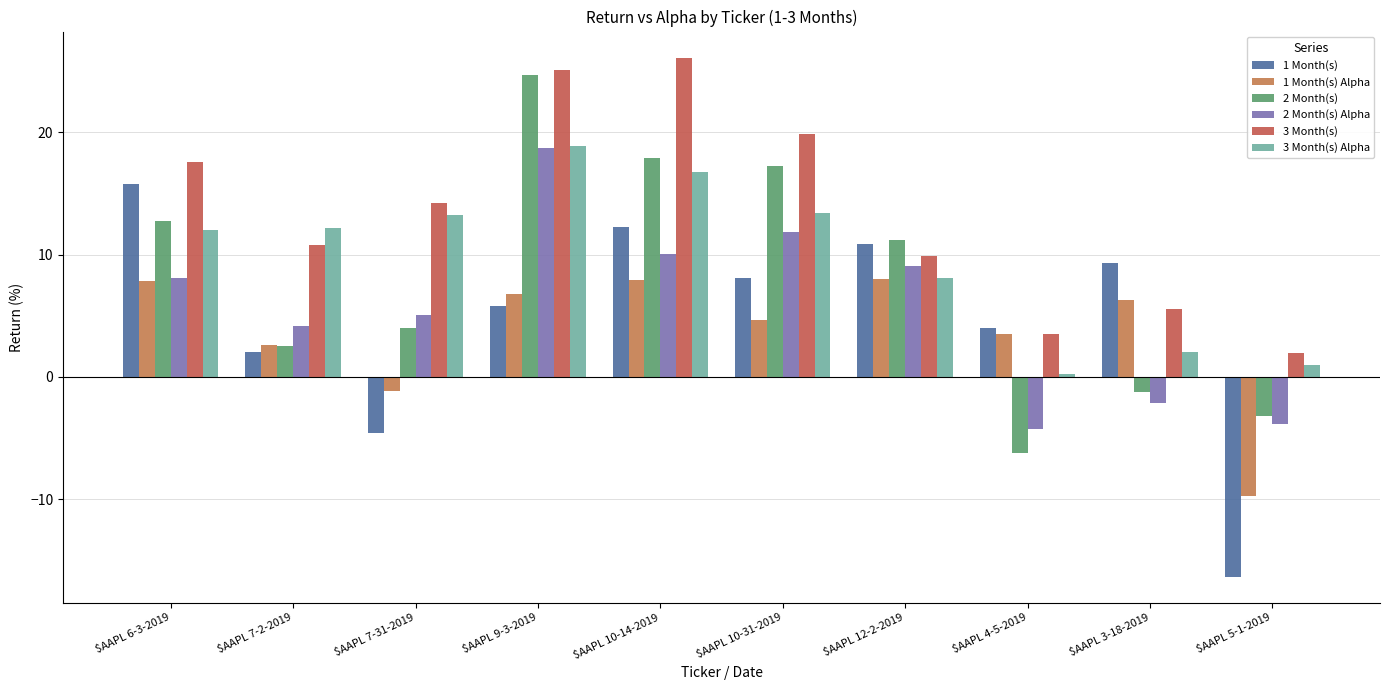

What position from the right is $AAPL 7-2-2019?

9